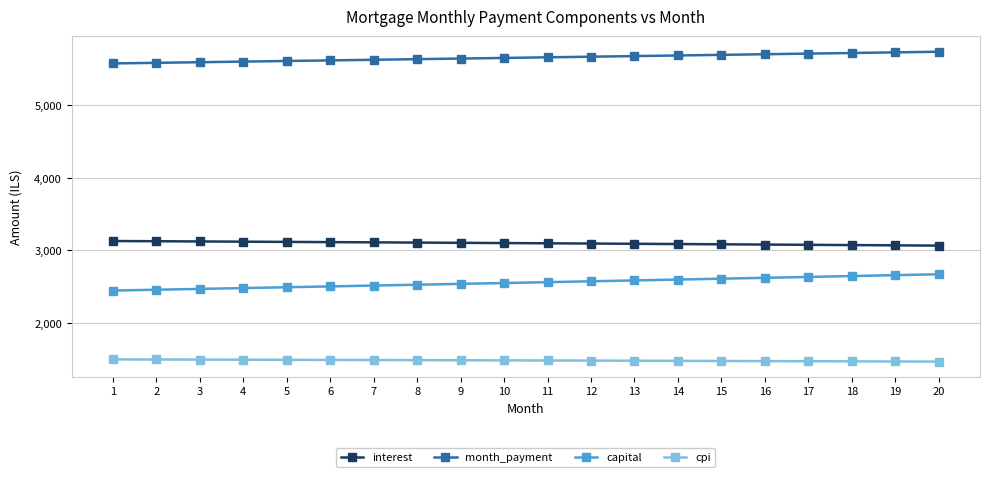

At 20, list the series in order from smallest to largest.

cpi, capital, interest, month_payment